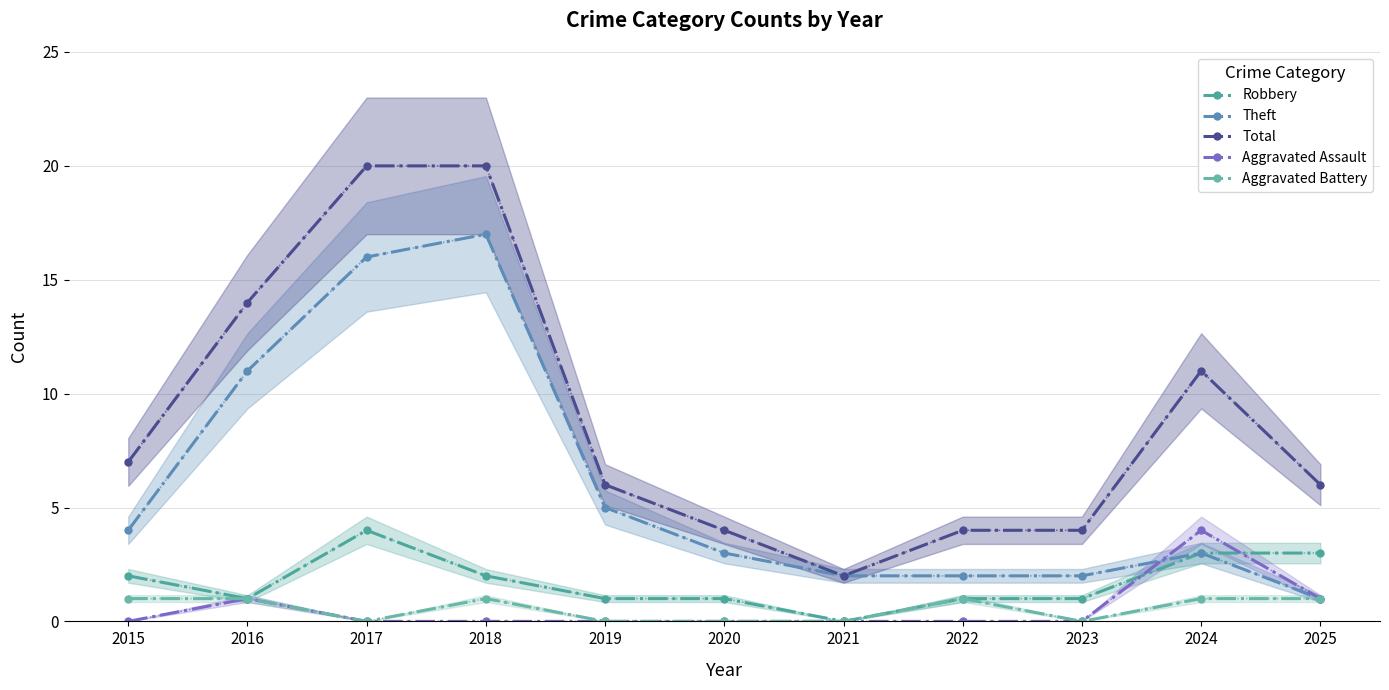

At which label is Aggravated Assault closest to 2?

2016